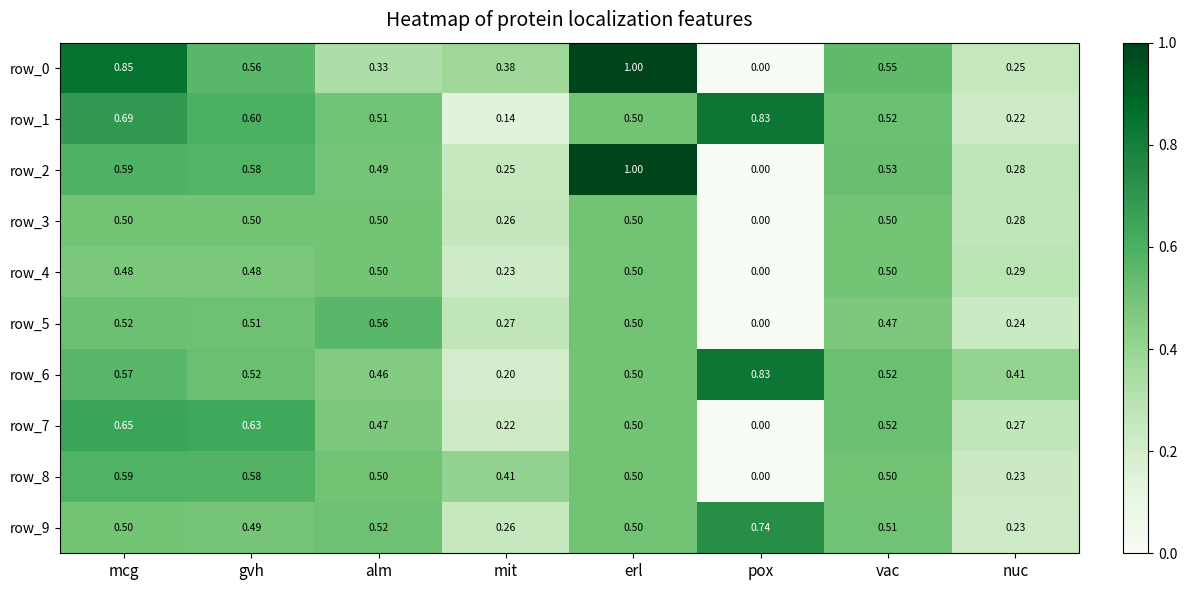

At which label is row_9 closest to 0?

nuc